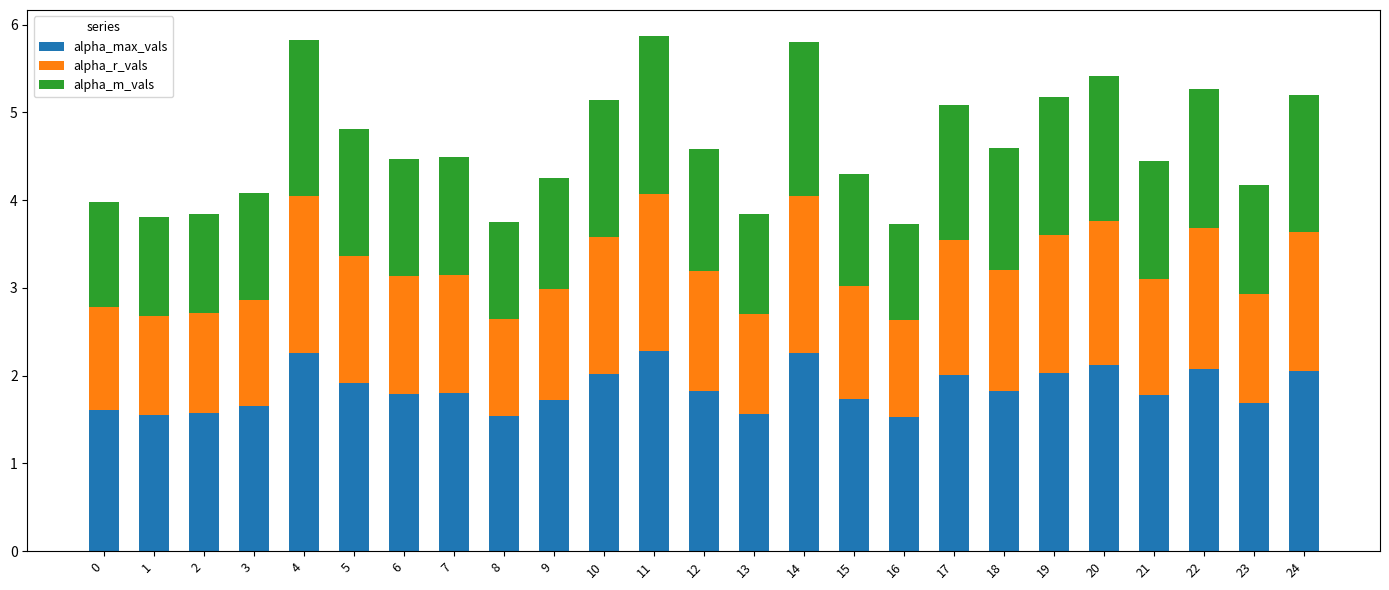

What is the difference between the alpha_max_vals values at 2 and 17?

0.4